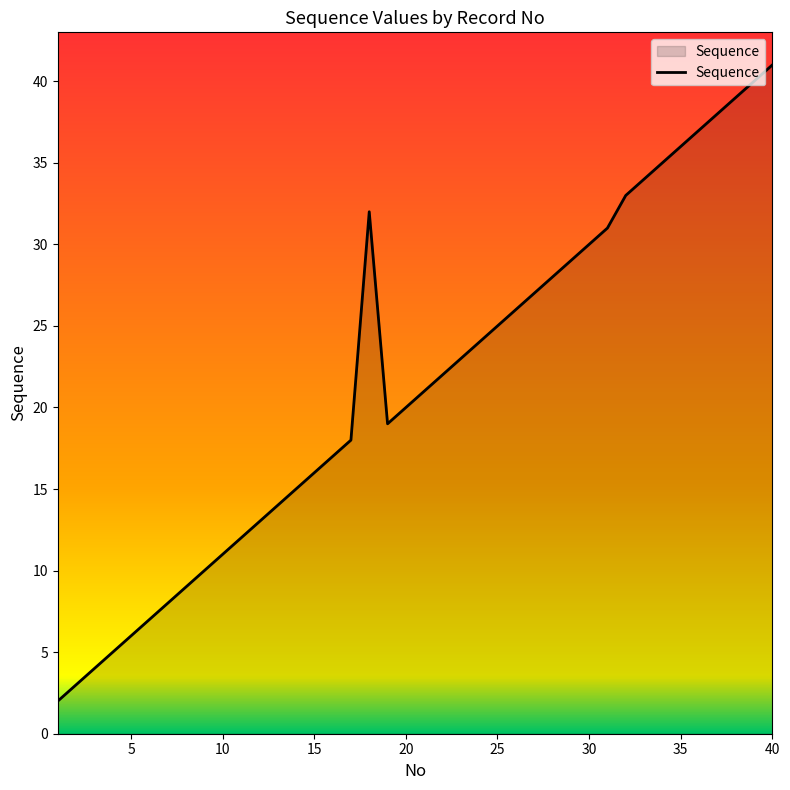

True or false: the data has more than 2 interior local peaks.

False